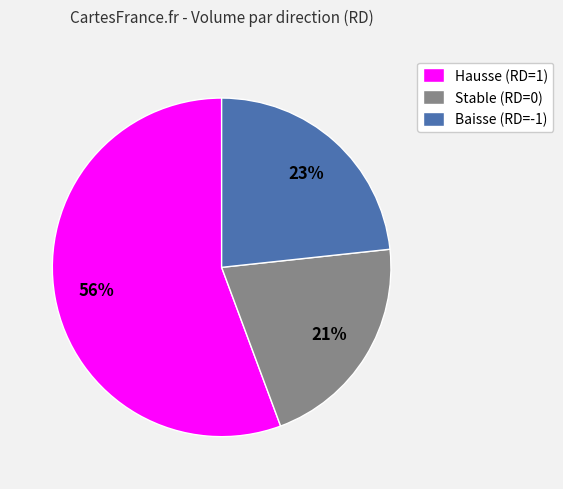

How many segments does this pie chart have?

3